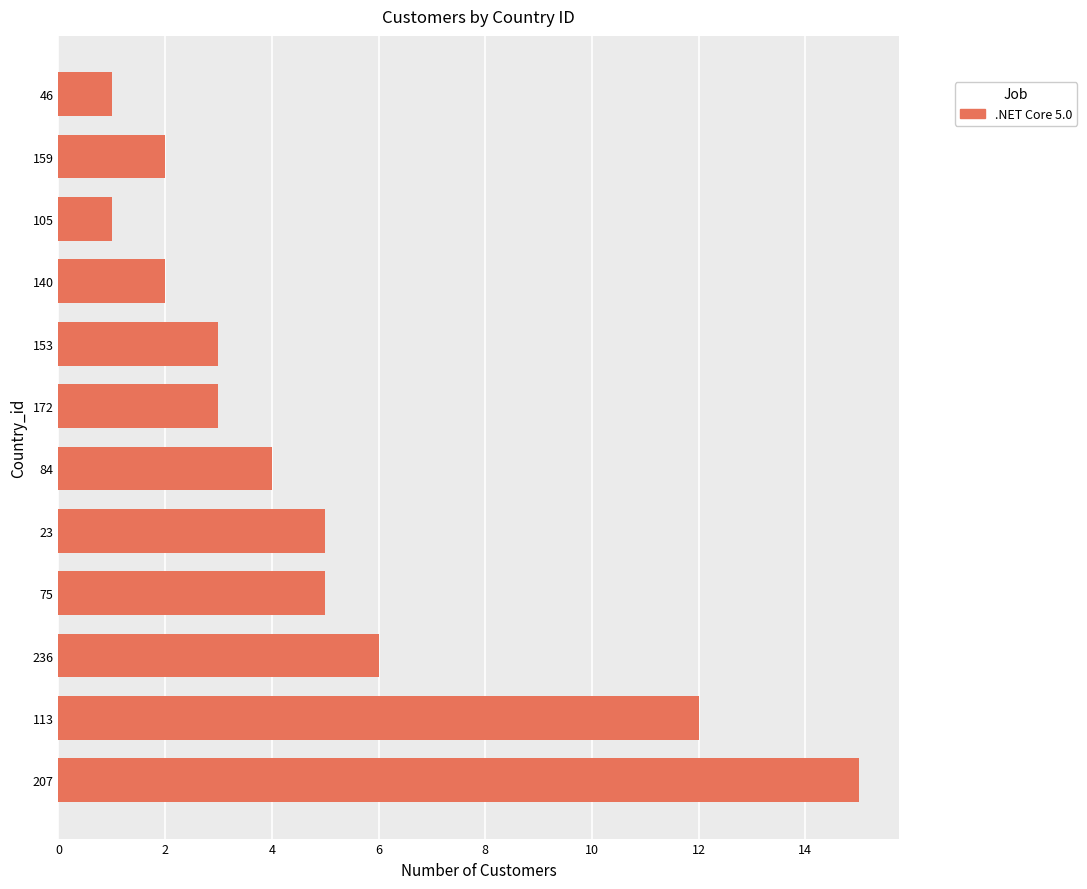

Reading bottom to top, what are all the values shown in this chart?

207=15	113=12	236=6	75=5	23=5	84=4	172=3	153=3	140=2	105=1	159=2	46=1